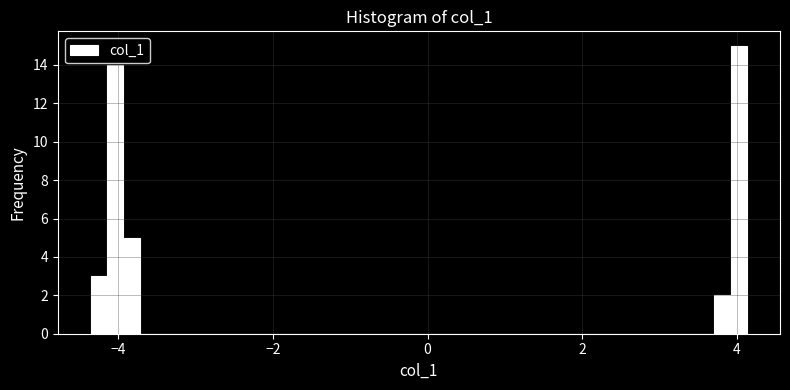

Read against the x-axis, roughly where is the centre of the tallest bar?

4.0